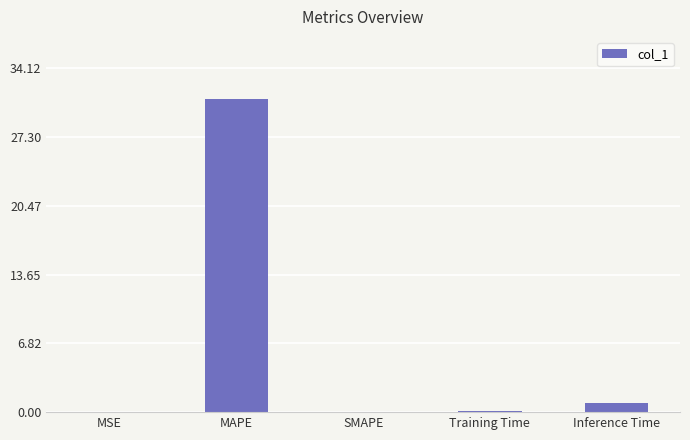

What is the approximate value at Training Time?

0.1